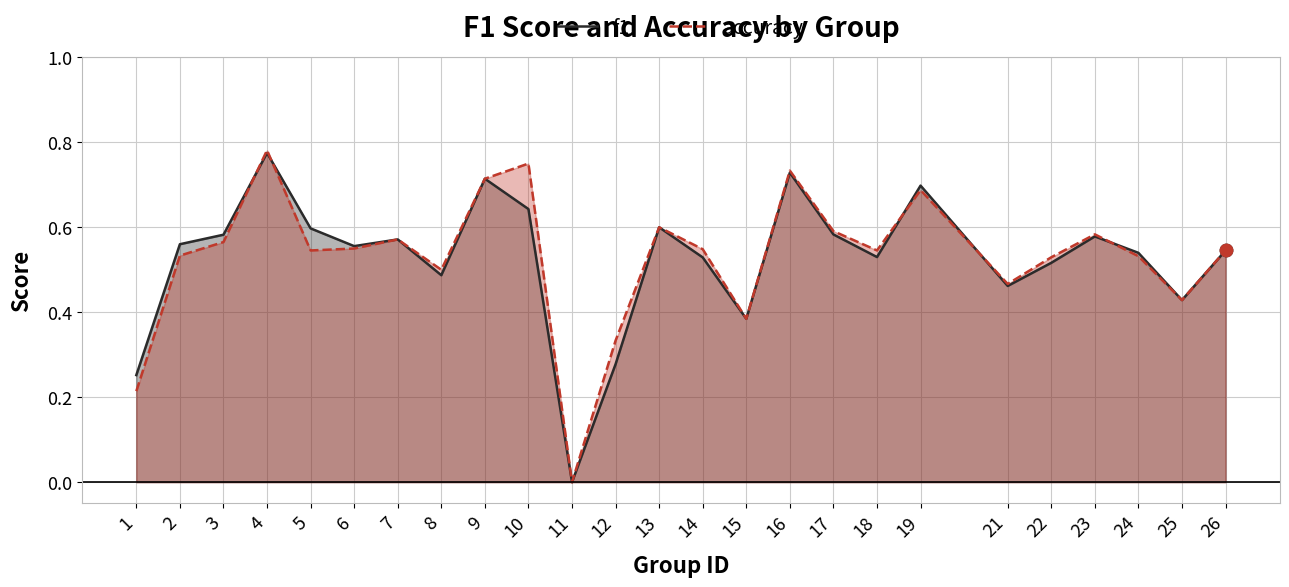

Which series contains the highest Y value?

accuracy